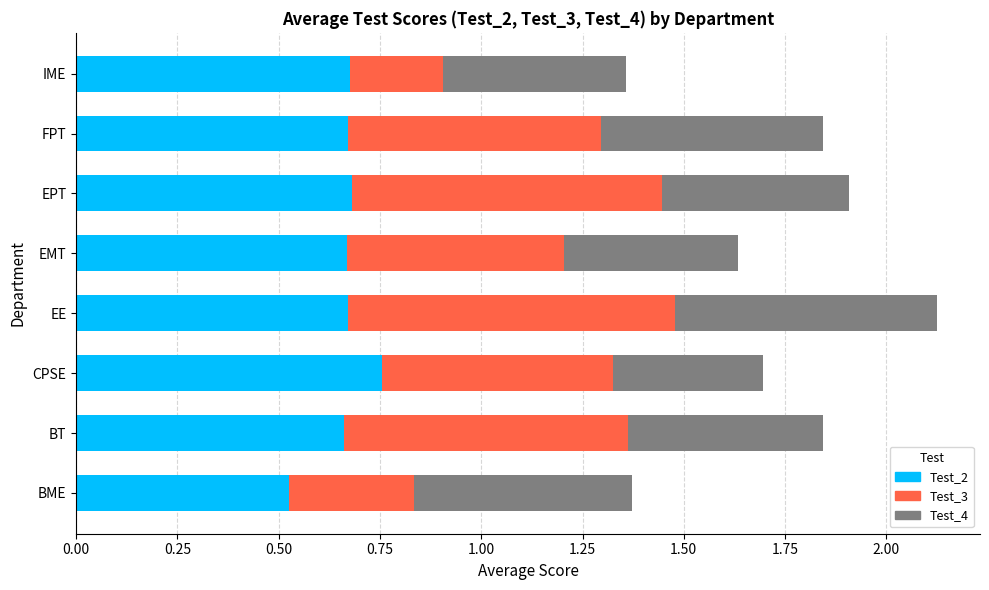

Where is Test_2 nearest to the value 0?

BME